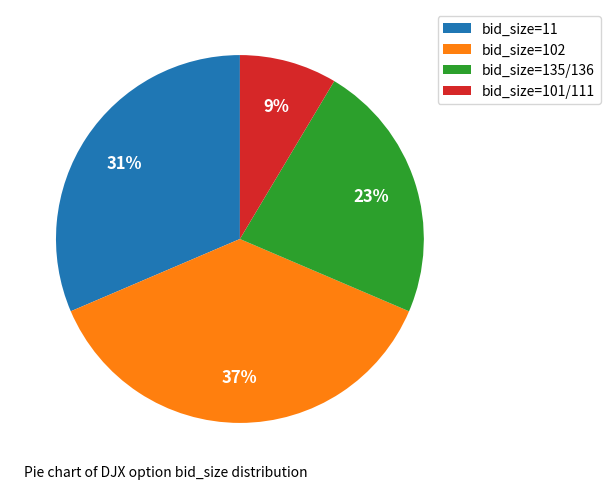

Which category has the smallest portion of the pie?

bid_size=101/111